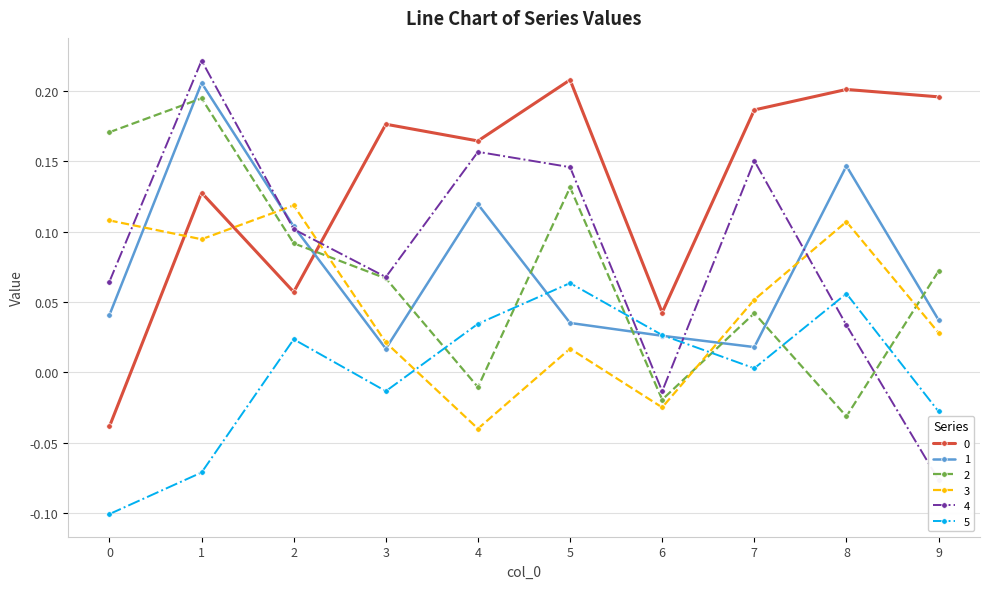

Where is the first local minimum for 5?

3